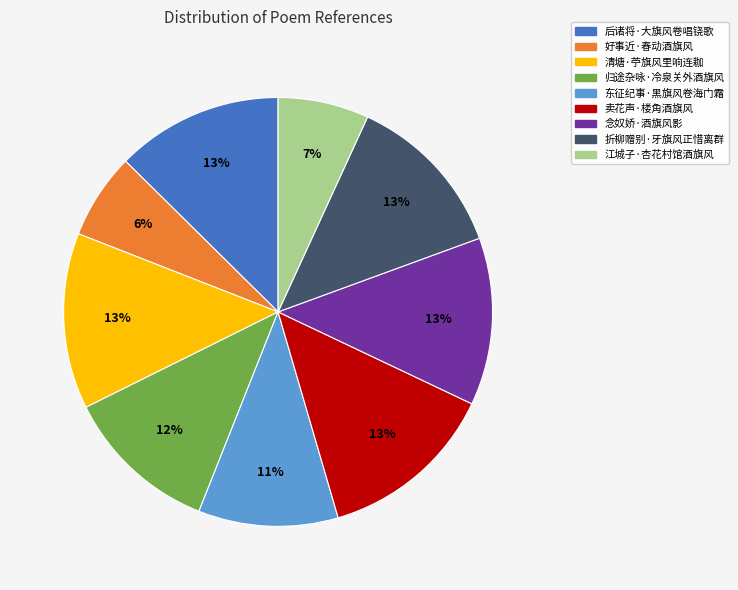

To the nearest percent, what is the combined percentage of 好事近·春动酒旗风 and 念奴娇·酒旗风影?

19%